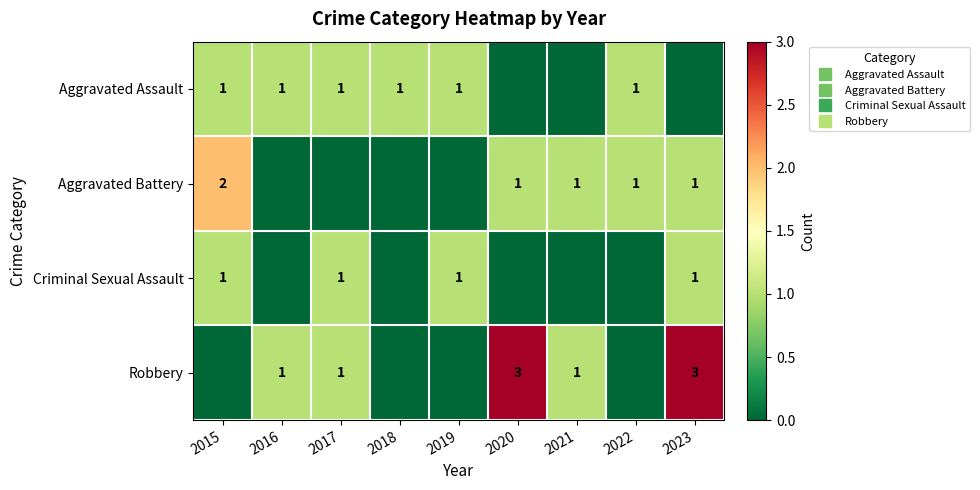

Count the number of categories in the chart.

9